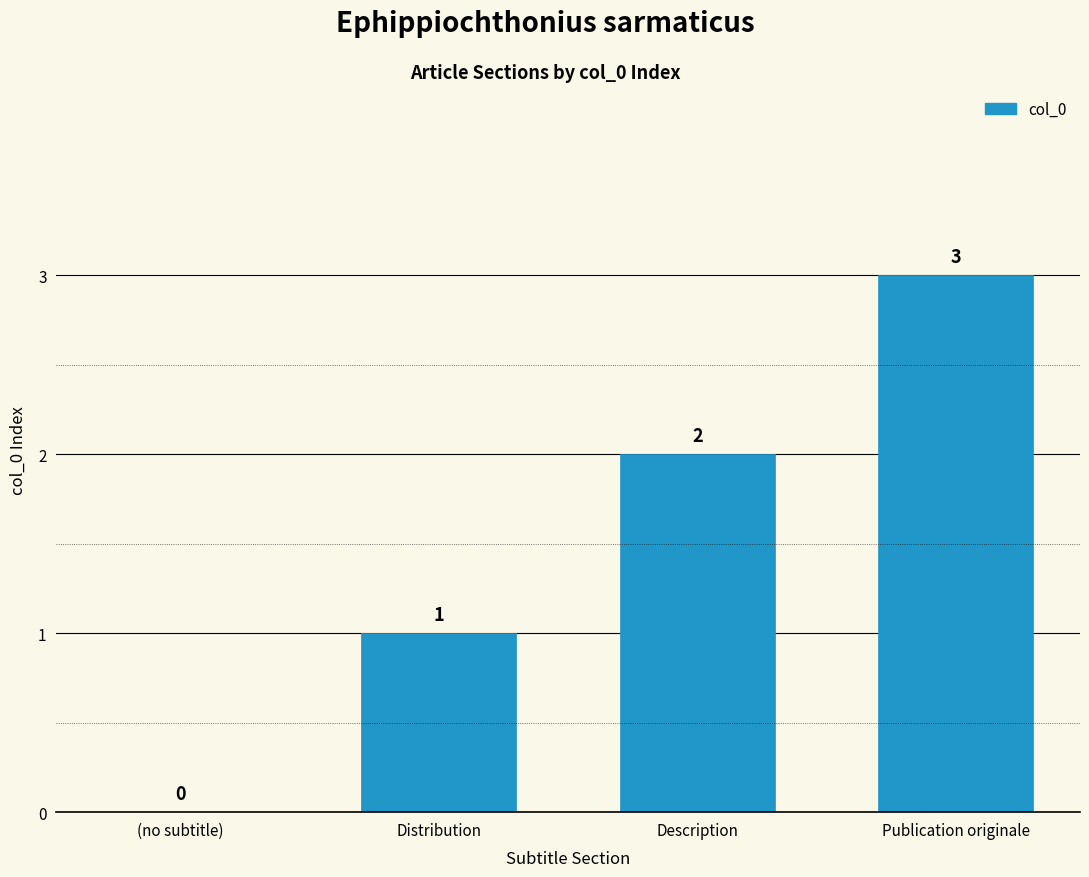

Which has a higher value, Distribution or (no subtitle)?

Distribution